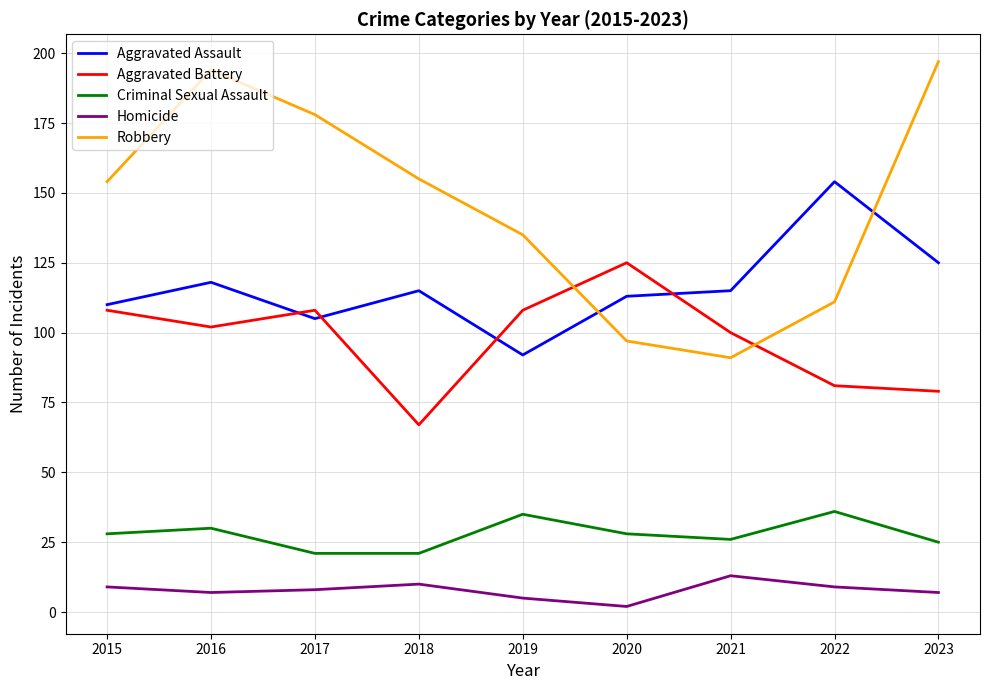

List the series in order of their peak value, highest first.

Robbery, Aggravated Assault, Aggravated Battery, Criminal Sexual Assault, Homicide